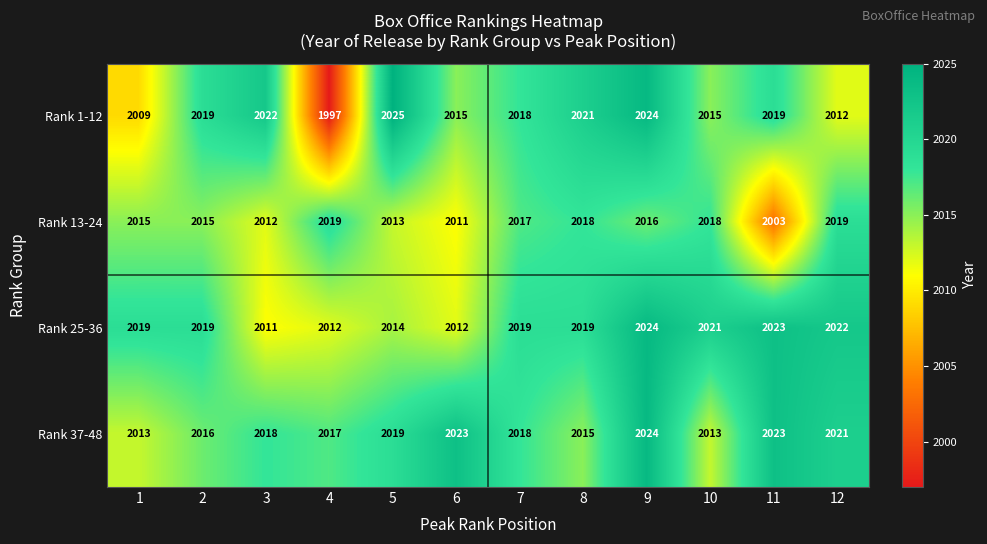

What is the average value of the Rank 1-12 series?

2016